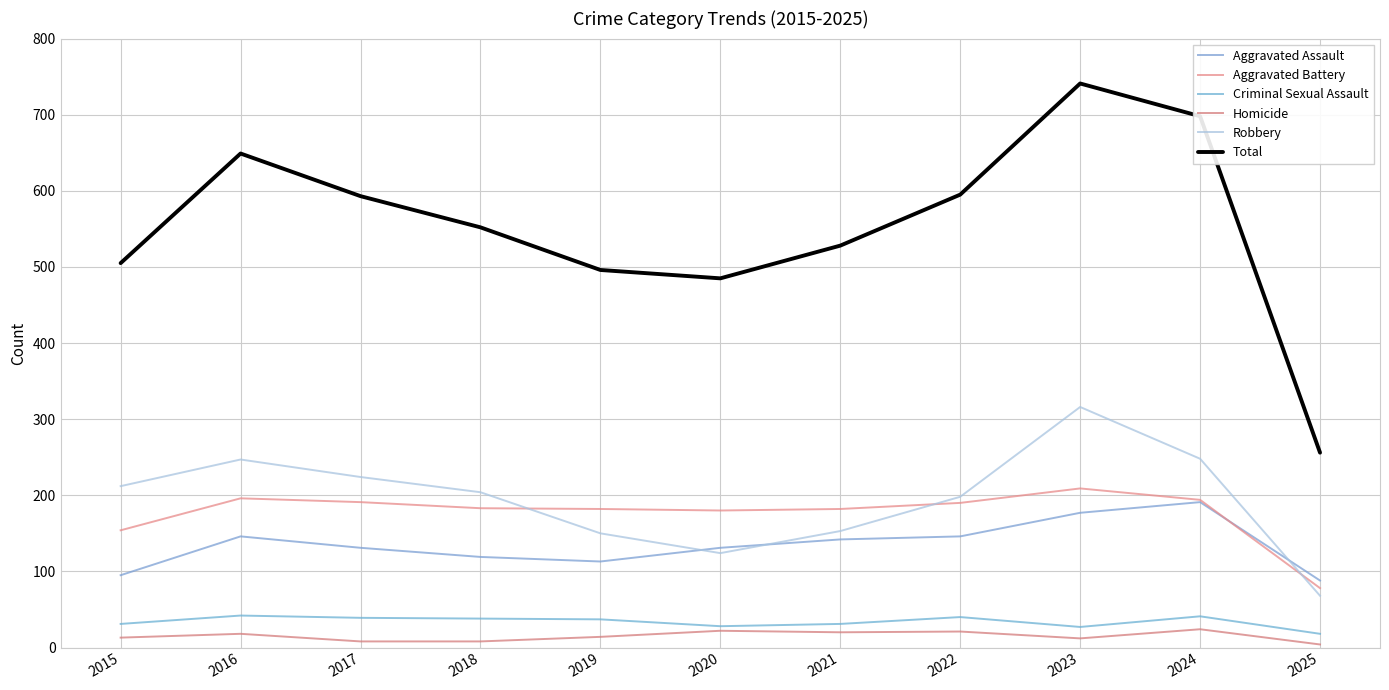

What is the value of the Criminal Sexual Assault point at the 1st from the left?

31